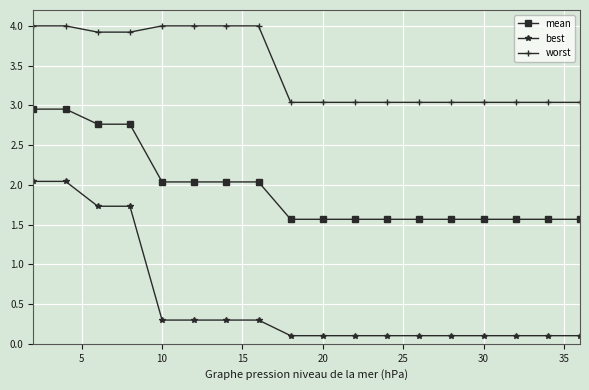

Rank the series by their maximum value, from highest to lowest.

worst, mean, best